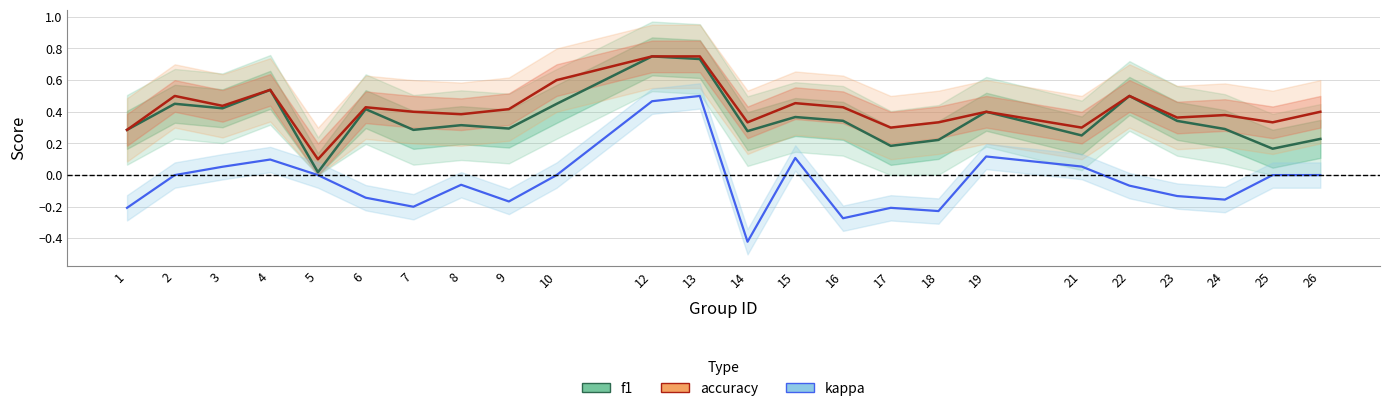

Reading left to right, list all the values displayed in this chart.

f1: 0.3	0.5	0.4	0.5	0.0	0.4	0.3	0.3	0.3	0.5	0.8	0.7	0.3	0.4	0.3	0.2	0.2	0.4	0.3	0.5	0.3	0.3	0.2	0.2
accuracy: 0.3	0.5	0.4	0.5	0.1	0.4	0.4	0.4	0.4	0.6	0.8	0.8	0.3	0.5	0.4	0.3	0.3	0.4	0.3	0.5	0.4	0.4	0.3	0.4
kappa: -0.2	0.0	0.1	0.1	0.0	-0.1	-0.2	-0.1	-0.2	0.0	0.5	0.5	-0.4	0.1	-0.3	-0.2	-0.2	0.1	0.1	-0.1	-0.1	-0.2	0.0	0.0